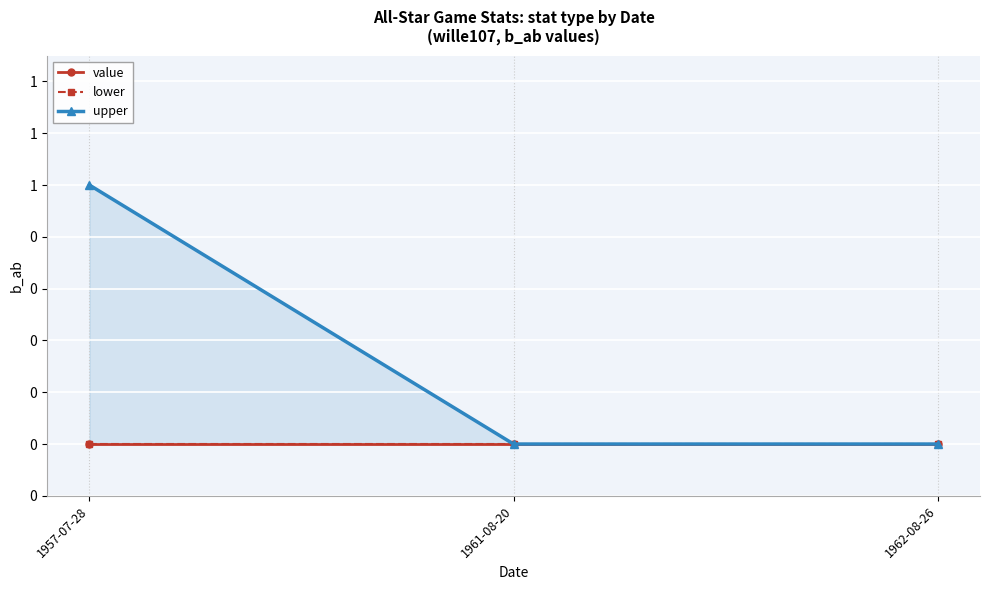

What is the maximum value for upper?

1